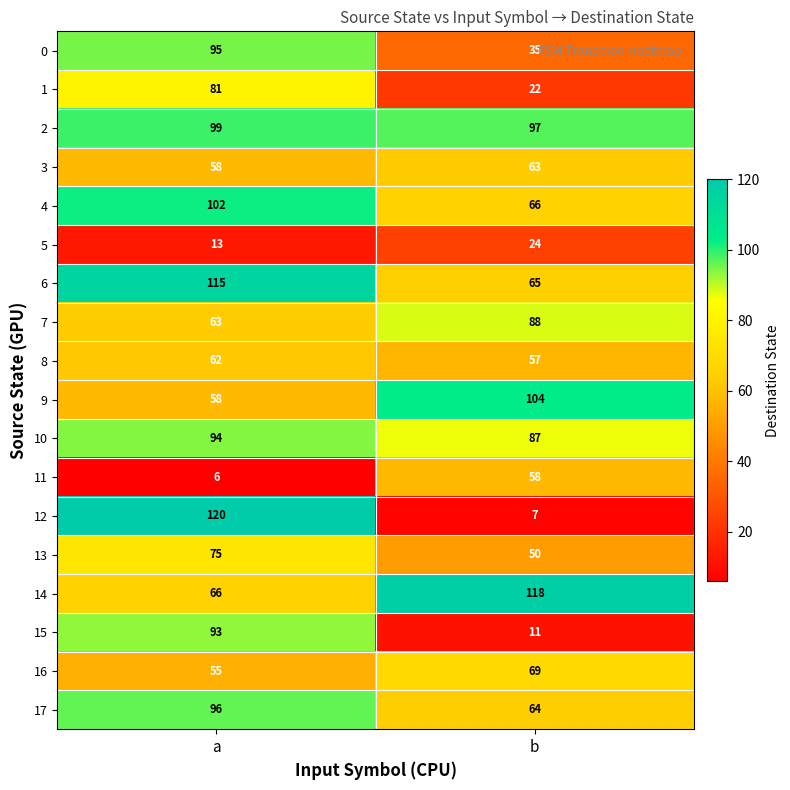

Where is 12 nearest to the value 63?

b